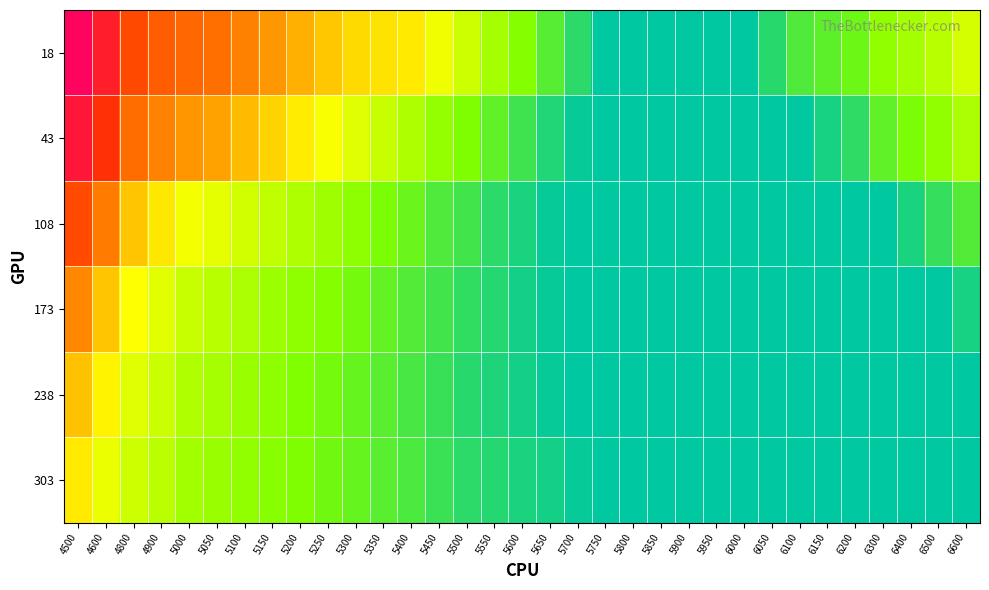

What is the total value across all series at 5950?

0.6